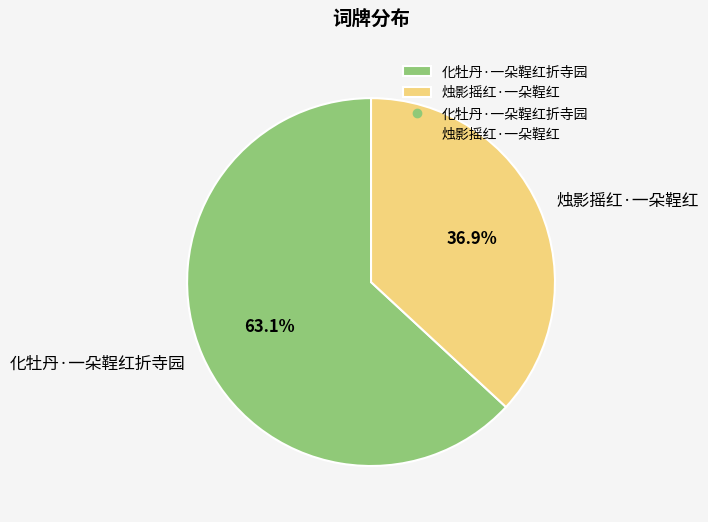

To the nearest percent, what is the combined percentage of 化牡丹·一朵鞓红折寺园 and 烛影摇红·一朵鞓红?

100%